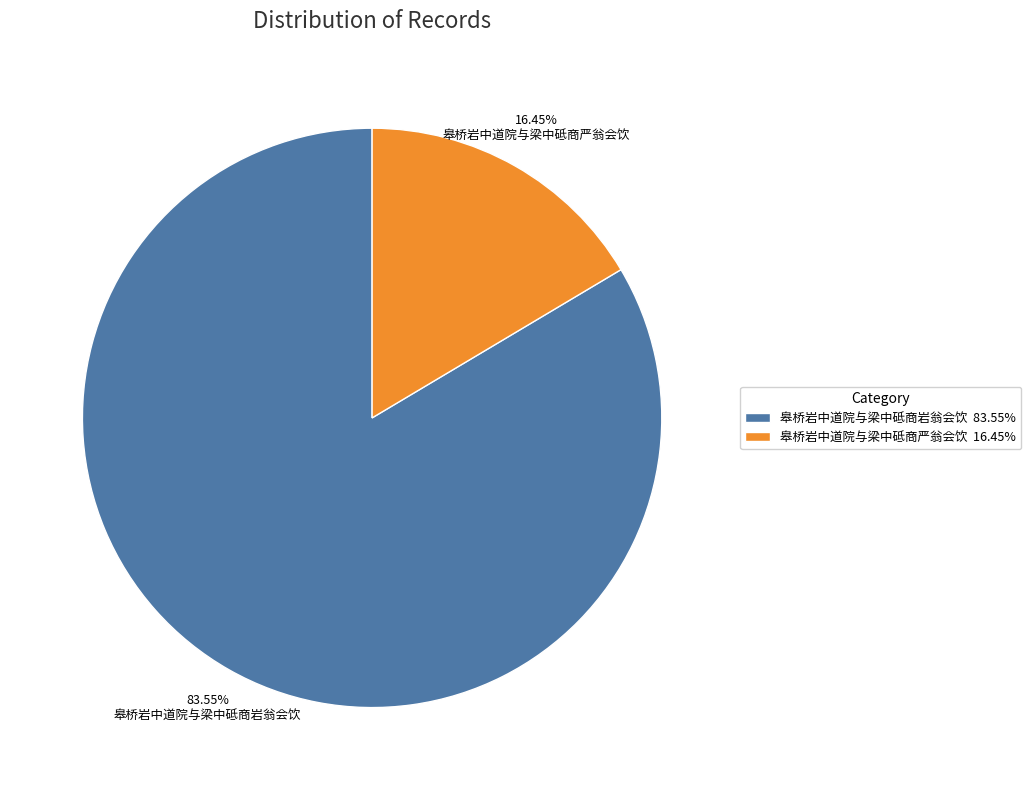

To the nearest percent, what is the average slice percentage?

50%